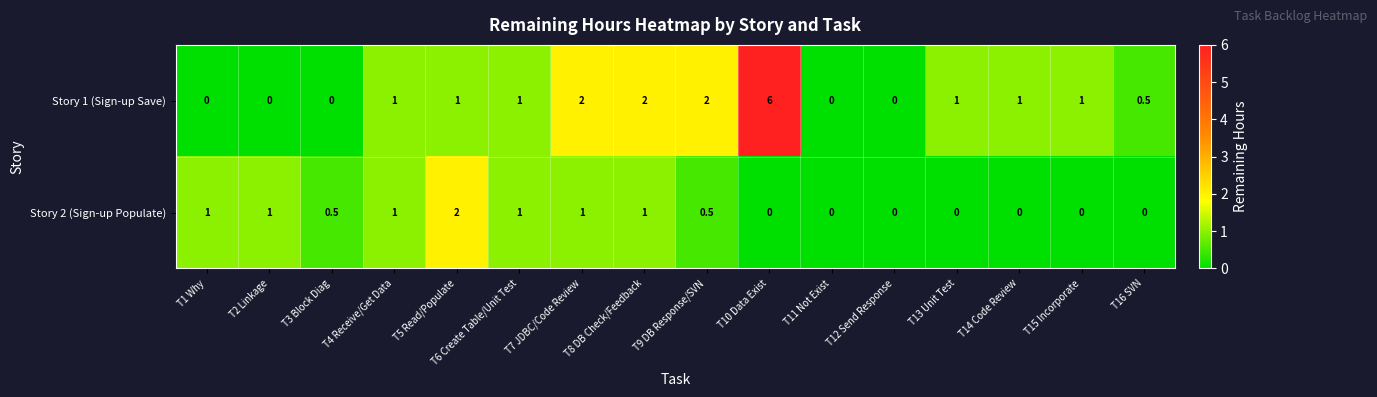

What is the difference between the highest and lowest values at T2 Linkage?

1.0